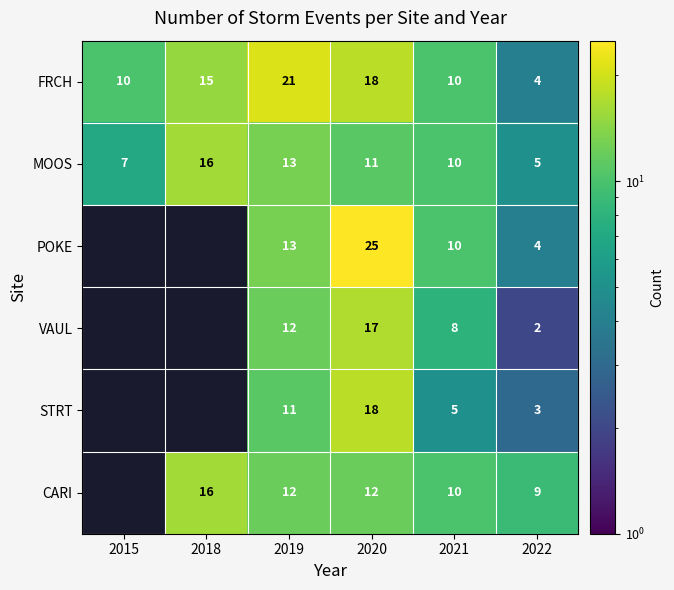

At which label does FRCH reach its peak?

2019